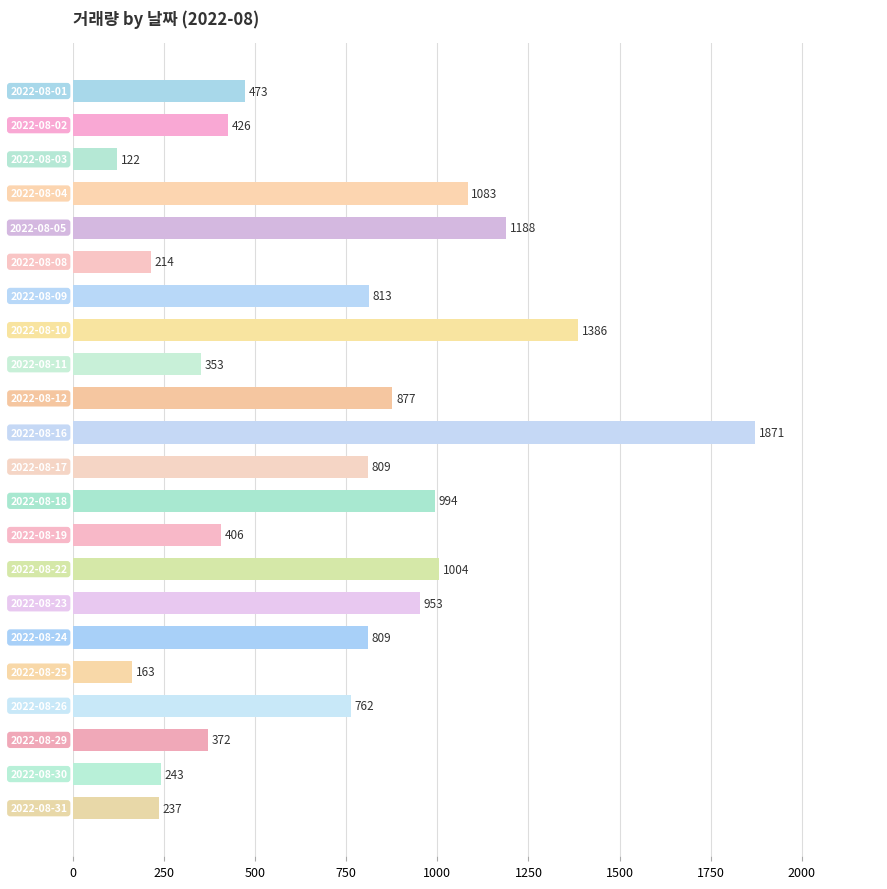

How many bars are there in total?

22